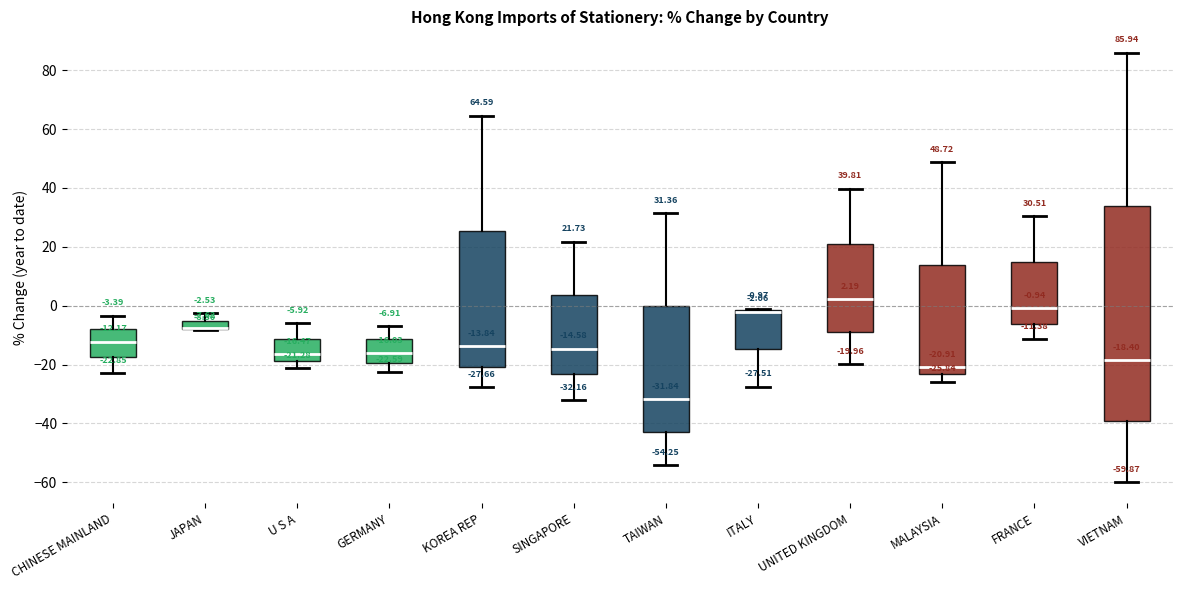

Which box is the tallest, from its lower edge to its upper edge?

VIETNAM